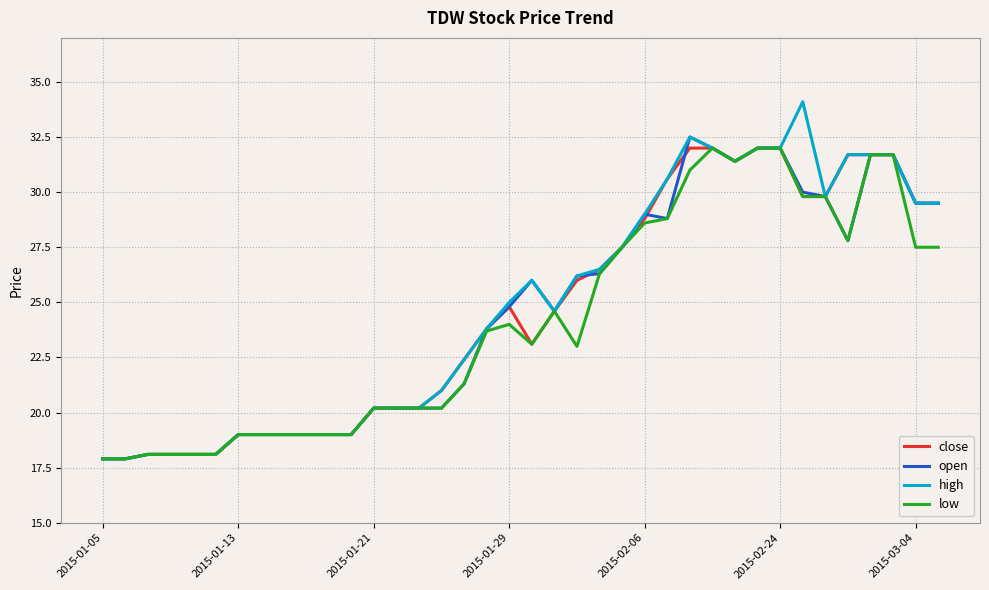

Which series has the largest range (max minus min)?

high